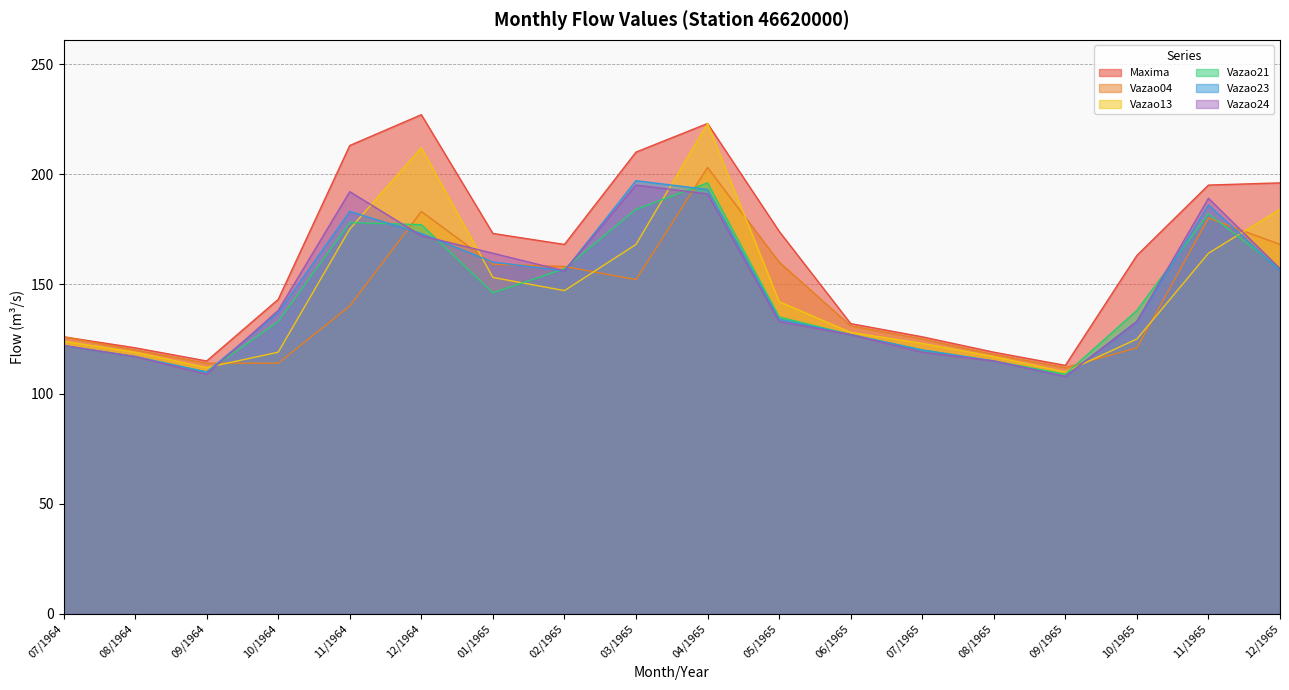

What is the difference between the Vazao04 values at 12/1964 and 09/1965?

71